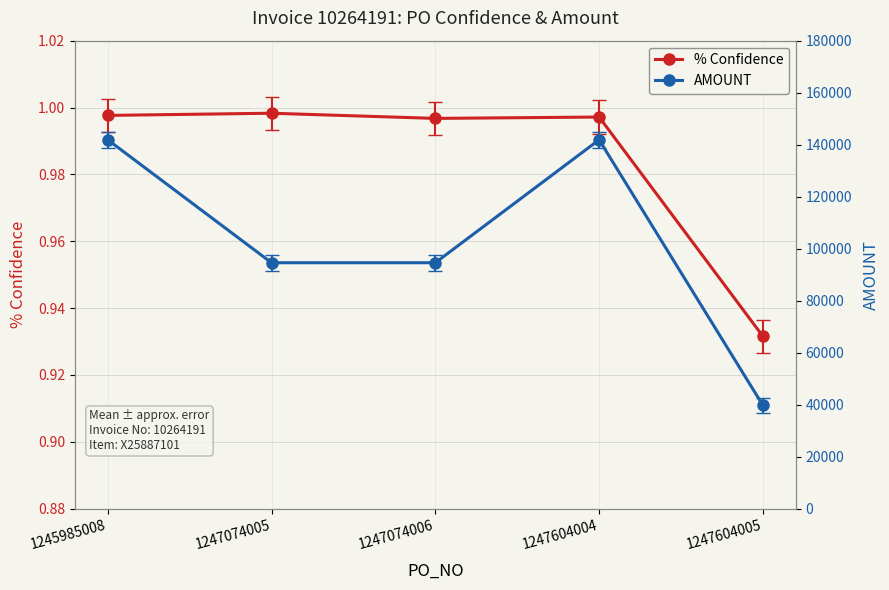

What is the approximate value of % Confidence at 1245985008?

1.0